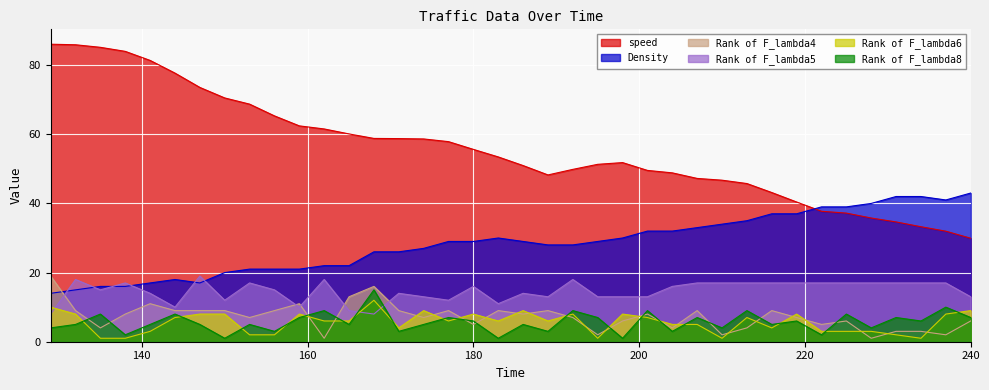

Reading right to left, transcribe all the data shown in this chart.

speed: 240=29.9	237=32.0	234=33.3	231=34.6	228=35.8	225=37.2	222=37.7	219=40.4	216=43.1	213=45.8	210=46.7	207=47.2	204=48.8	201=49.5	198=51.8	195=51.3	192=49.9	189=48.2	186=51.0	183=53.5	180=55.6	177=57.9	174=58.6	171=58.8	168=58.8	165=60.1	162=61.5	159=62.4	156=65.3	153=68.7	150=70.5	147=73.5	144=77.7	141=81.4	138=84.0	135=85.2	132=85.9	129=86.0
Density: 240=43.0	237=41.0	234=42.0	231=42.0	228=40.0	225=39.0	222=39.0	219=37.0	216=37.0	213=35.0	210=34.0	207=33.0	204=32.0	201=32.0	198=30.0	195=29.0	192=28.0	189=28.0	186=29.0	183=30.0	180=29.0	177=29.0	174=27.0	171=26.0	168=26.0	165=22.0	162=22.0	159=21.0	156=21.0	153=21.0	150=20.0	147=17.0	144=18.0	141=17.0	138=16.0	135=16.0	132=15.0	129=14.0
Rank of F_lambda4: 240=6.0	237=2.0	234=3.0	231=3.0	228=1.0	225=6.0	222=5.0	219=7.0	216=9.0	213=4.0	210=2.0	207=9.0	204=4.0	201=8.0	198=6.0	195=2.0	192=7.0	189=9.0	186=8.0	183=9.0	180=5.0	177=9.0	174=7.0	171=9.0	168=16.0	165=13.0	162=1.0	159=11.0	156=9.0	153=7.0	150=9.0	147=9.0	144=9.0	141=11.0	138=8.0	135=4.0	132=9.0	129=19.0
Rank of F_lambda5: 240=13.0	237=17.0	234=17.0	231=17.0	228=17.0	225=17.0	222=17.0	219=17.0	216=17.0	213=17.0	210=17.0	207=17.0	204=16.0	201=13.0	198=13.0	195=13.0	192=18.0	189=13.0	186=14.0	183=11.0	180=16.0	177=12.0	174=13.0	171=14.0	168=8.0	165=9.0	162=18.0	159=10.0	156=15.0	153=17.0	150=12.0	147=19.0	144=10.0	141=14.0	138=17.0	135=15.0	132=18.0	129=8.0
Rank of F_lambda6: 240=9.0	237=8.0	234=1.0	231=2.0	228=3.0	225=3.0	222=3.0	219=8.0	216=4.0	213=7.0	210=1.0	207=5.0	204=5.0	201=7.0	198=8.0	195=1.0	192=8.0	189=6.0	186=9.0	183=6.0	180=8.0	177=6.0	174=9.0	171=4.0	168=12.0	165=6.0	162=6.0	159=8.0	156=2.0	153=2.0	150=8.0	147=8.0	144=7.0	141=3.0	138=1.0	135=1.0	132=8.0	129=10.0
Rank of F_lambda8: 240=7.0	237=10.0	234=6.0	231=7.0	228=4.0	225=8.0	222=2.0	219=6.0	216=5.0	213=9.0	210=4.0	207=7.0	204=3.0	201=9.0	198=1.0	195=7.0	192=9.0	189=3.0	186=5.0	183=1.0	180=6.0	177=7.0	174=5.0	171=3.0	168=15.0	165=5.0	162=9.0	159=7.0	156=3.0	153=5.0	150=1.0	147=5.0	144=8.0	141=5.0	138=2.0	135=8.0	132=5.0	129=4.0